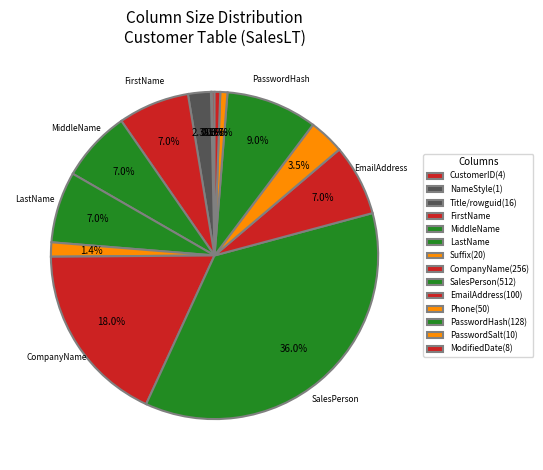

To the nearest percent, what is the difference between the largest and smallest slice percentages?

36%